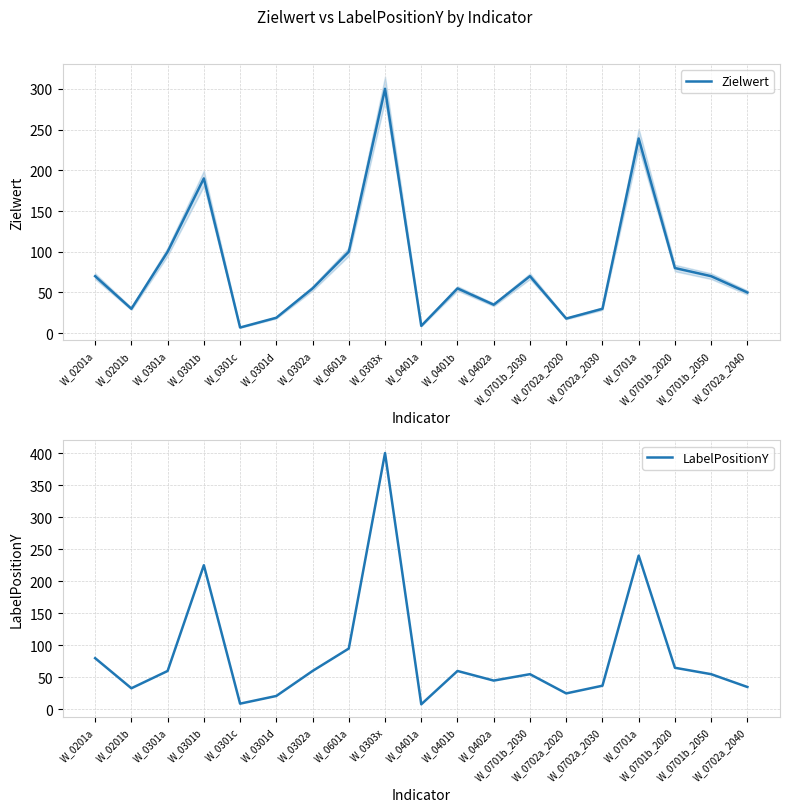

What is the highest value of the Zielwert series?

300